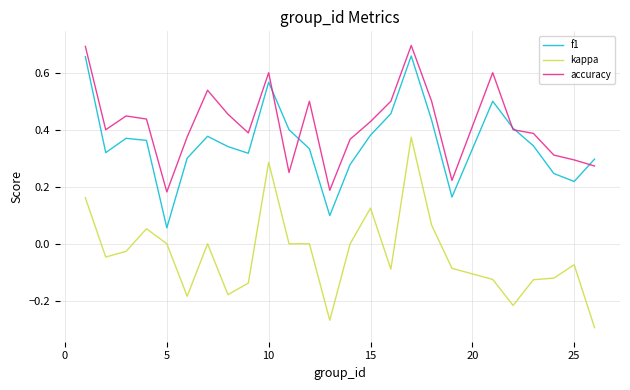

Which series has the widest spread of values?

kappa